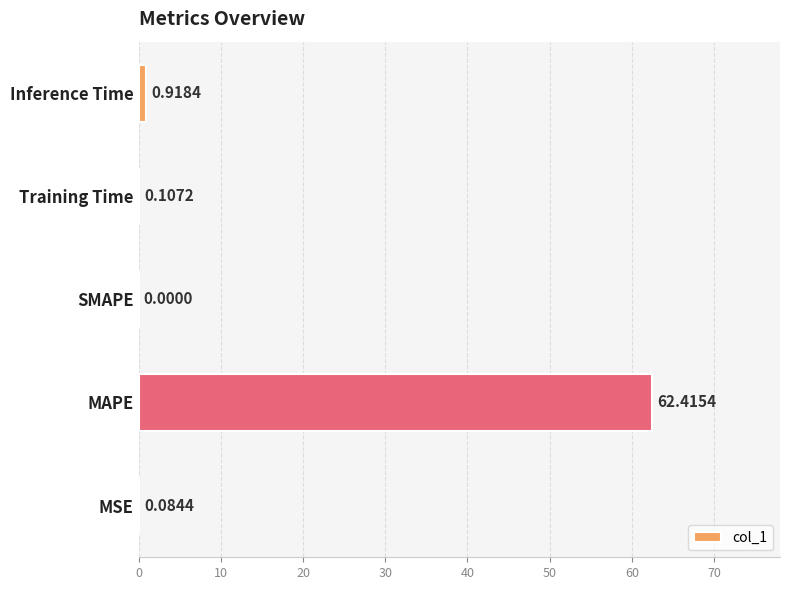

What is the average value?

12.7